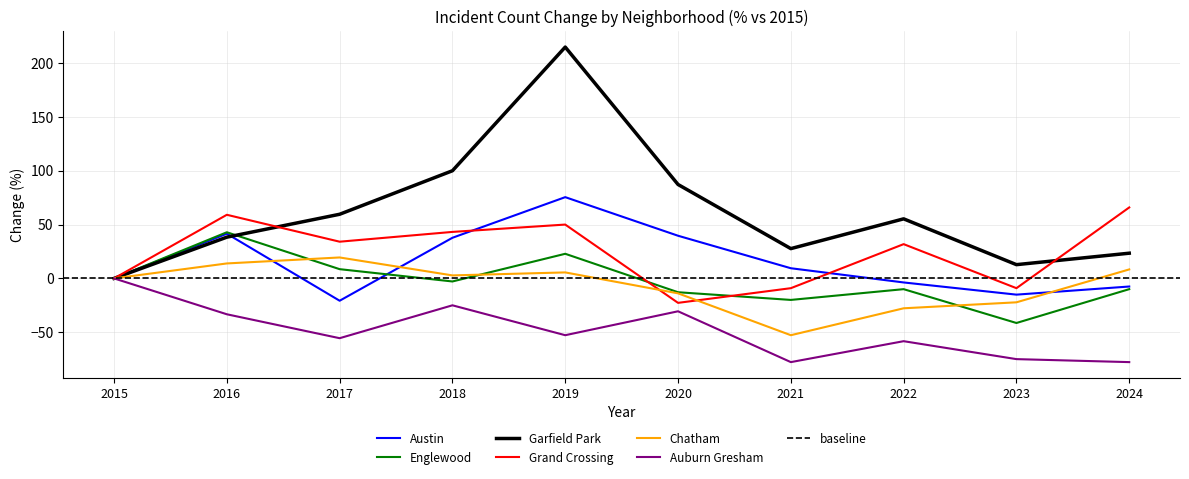

How many values in the Auburn Gresham series are below -52?

6